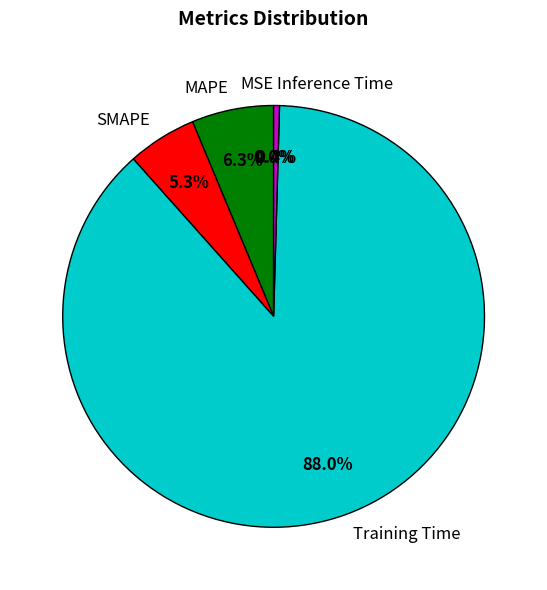

To the nearest percent, what is the difference between the largest and smallest slice percentages?

88%